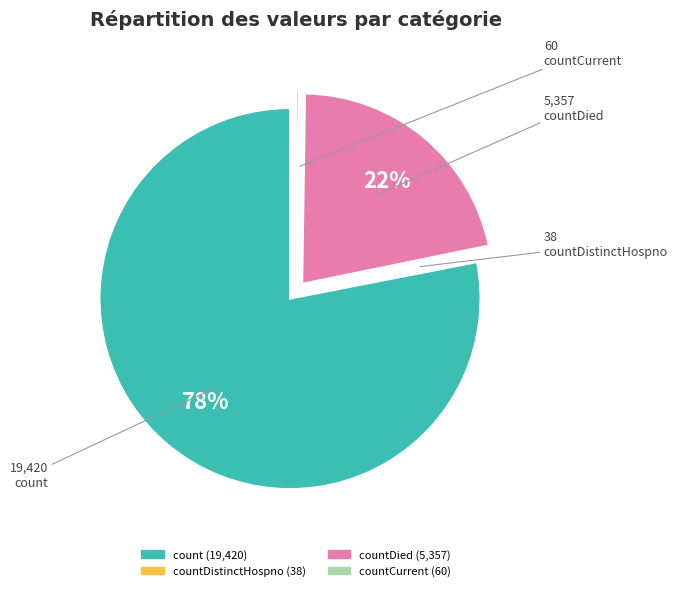

To the nearest percent, what is the difference between the largest and smallest slice percentages?

78%